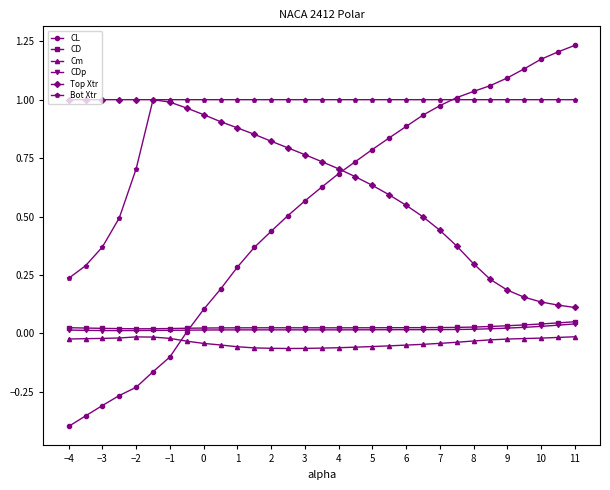

Does the chart display data point markers on the line(s)?

Yes